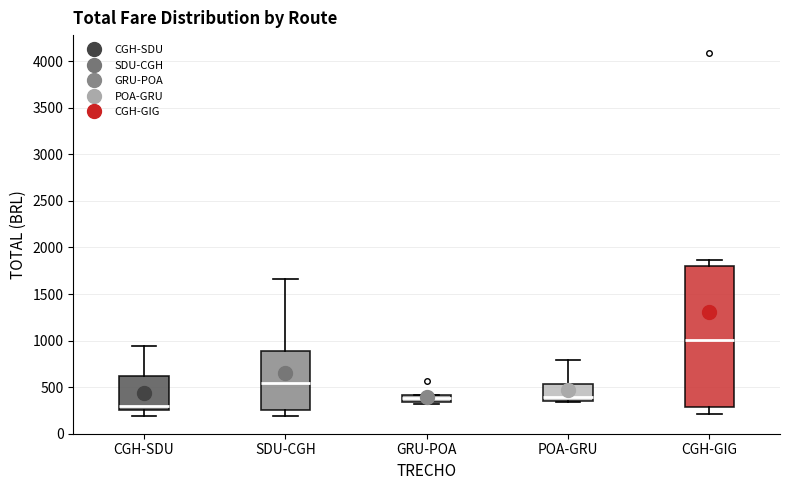

Which box has the lowest median line?

CGH-SDU